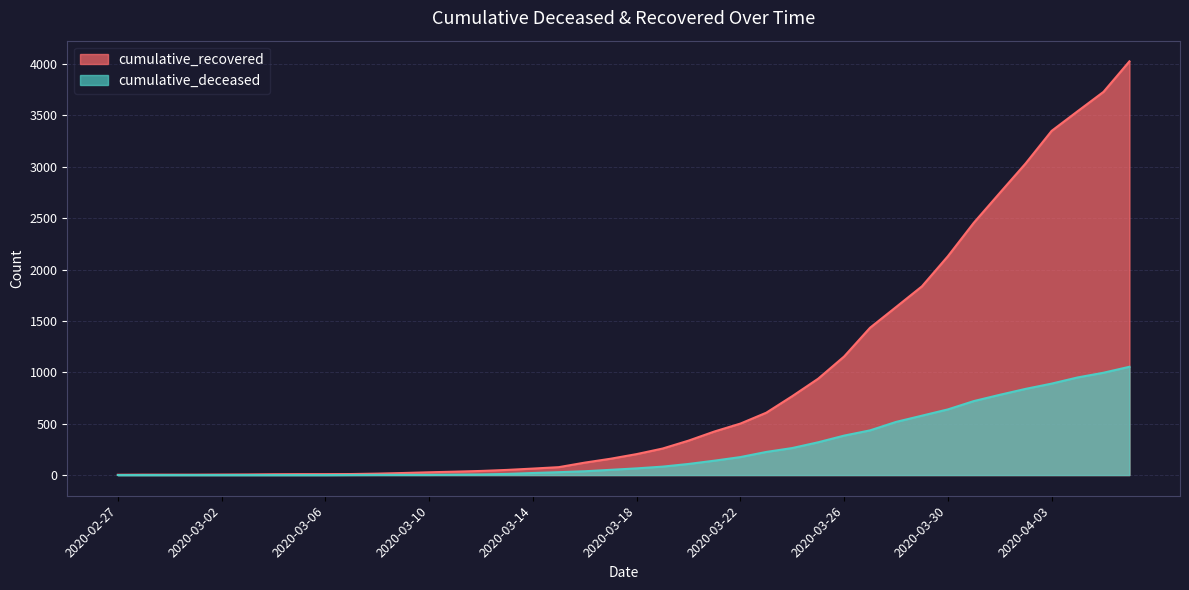

Reading left to right, transcribe all the data shown in this chart.

cumulative_recovered: 2020-02-27=3	2020-02-28=4	2020-02-29=4	2020-03-01=4	2020-03-02=5	2020-03-03=6	2020-03-04=8	2020-03-05=9	2020-03-06=9	2020-03-07=10	2020-03-08=14	2020-03-09=20	2020-03-10=27	2020-03-11=33	2020-03-12=40	2020-03-13=50	2020-03-14=63	2020-03-15=77	2020-03-16=121	2020-03-17=159	2020-03-18=204	2020-03-19=258	2020-03-20=335	2020-03-21=424	2020-03-22=501	2020-03-23=607	2020-03-24=768	2020-03-25=938	2020-03-26=1154	2020-03-27=1434	2020-03-28=1635	2020-03-29=1837	2020-03-30=2130	2020-03-31=2456	2020-04-01=2746	2020-04-02=3034	2020-04-03=3350	2020-04-04=3541	2020-04-05=3730	2020-04-06=4027
cumulative_deceased: 2020-02-27=0	2020-02-28=0	2020-02-29=0	2020-03-01=0	2020-03-02=0	2020-03-03=0	2020-03-04=0	2020-03-05=0	2020-03-06=0	2020-03-07=1	2020-03-08=2	2020-03-09=2	2020-03-10=2	2020-03-11=4	2020-03-12=6	2020-03-13=11	2020-03-14=20	2020-03-15=28	2020-03-16=37	2020-03-17=51	2020-03-18=65	2020-03-19=82	2020-03-20=108	2020-03-21=140	2020-03-22=175	2020-03-23=225	2020-03-24=263	2020-03-25=319	2020-03-26=384	2020-03-27=435	2020-03-28=517	2020-03-29=578	2020-03-30=639	2020-03-31=720	2020-04-01=781	2020-04-02=839	2020-04-03=890	2020-04-04=950	2020-04-05=996	2020-04-06=1054